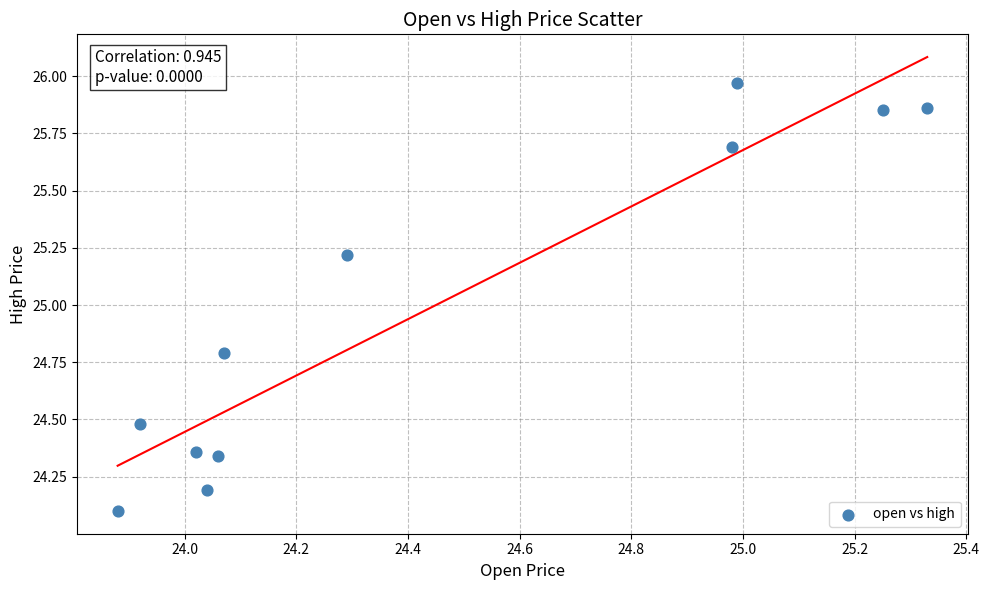

What is the range of X values (max minus min)?

1.4